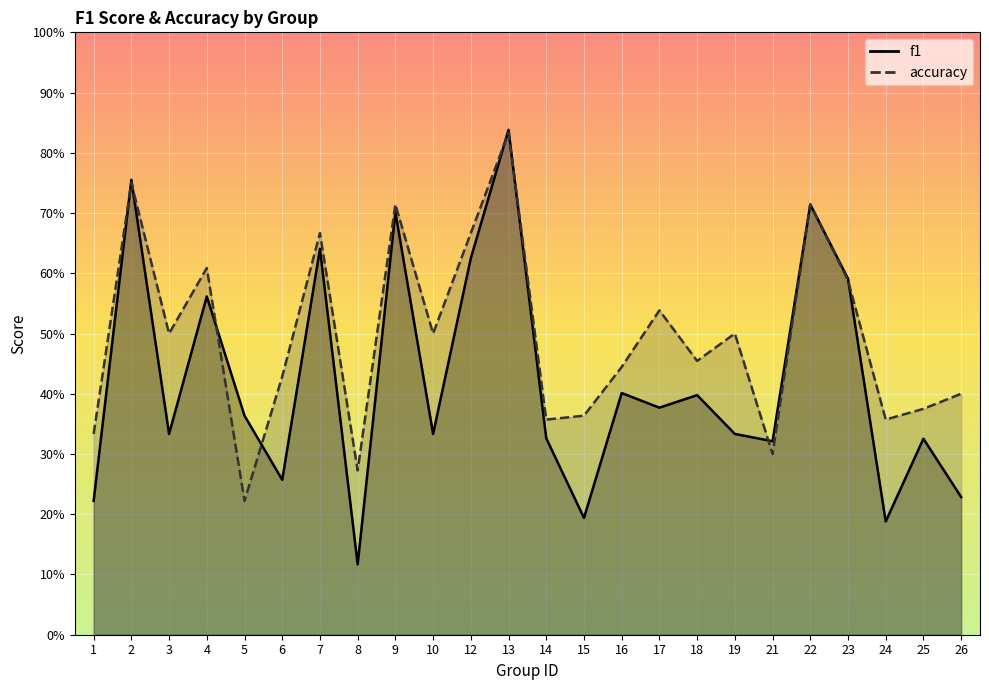

Reading left to right, list all the values displayed in this chart.

f1: 1=0.2	2=0.8	3=0.3	4=0.6	5=0.4	6=0.3	7=0.6	8=0.1	9=0.7	10=0.3	12=0.6	13=0.8	14=0.3	15=0.2	16=0.4	17=0.4	18=0.4	19=0.3	21=0.3	22=0.7	23=0.6	24=0.2	25=0.3	26=0.2
accuracy: 1=0.3	2=0.8	3=0.5	4=0.6	5=0.2	6=0.4	7=0.7	8=0.3	9=0.7	10=0.5	12=0.7	13=0.8	14=0.4	15=0.4	16=0.4	17=0.5	18=0.5	19=0.5	21=0.3	22=0.7	23=0.6	24=0.4	25=0.4	26=0.4